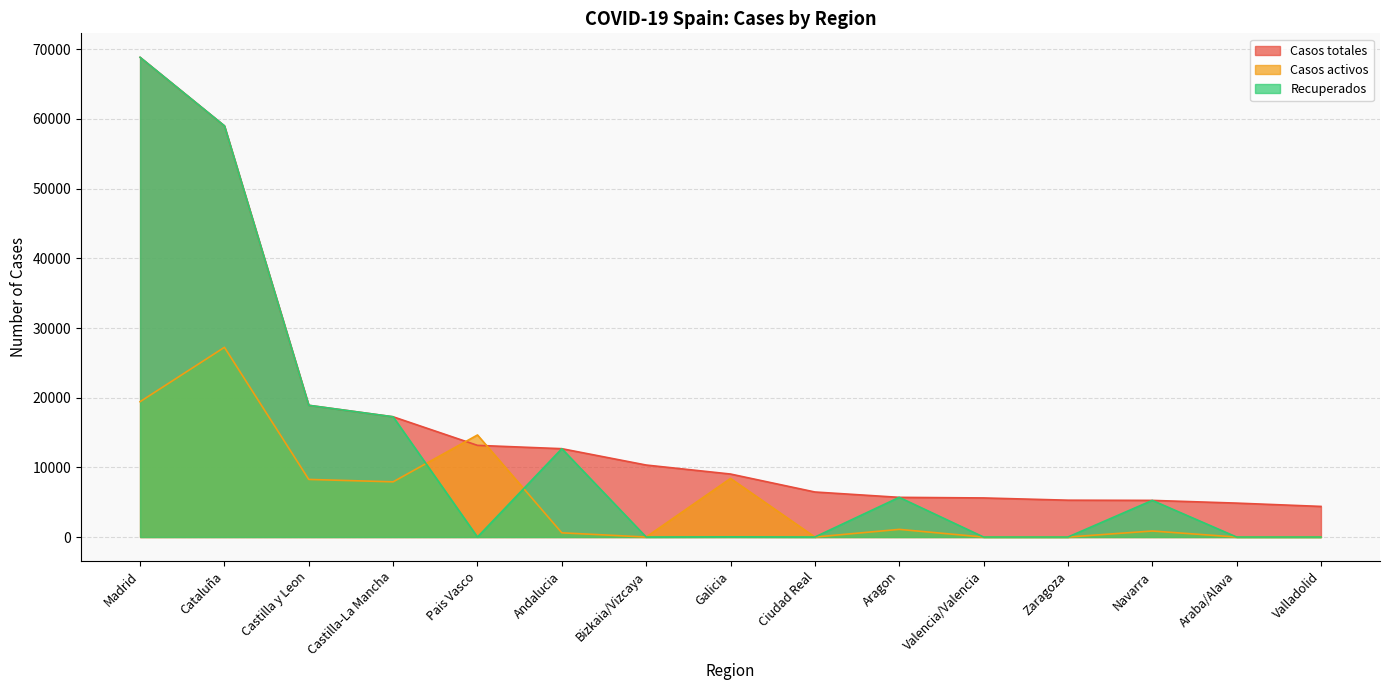

Count the number of data series in this chart.

3